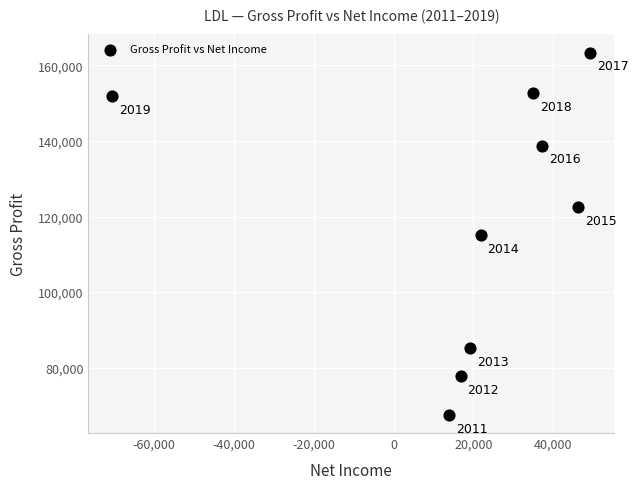

What Y value in the scatter plot is closest to 115450?

115000